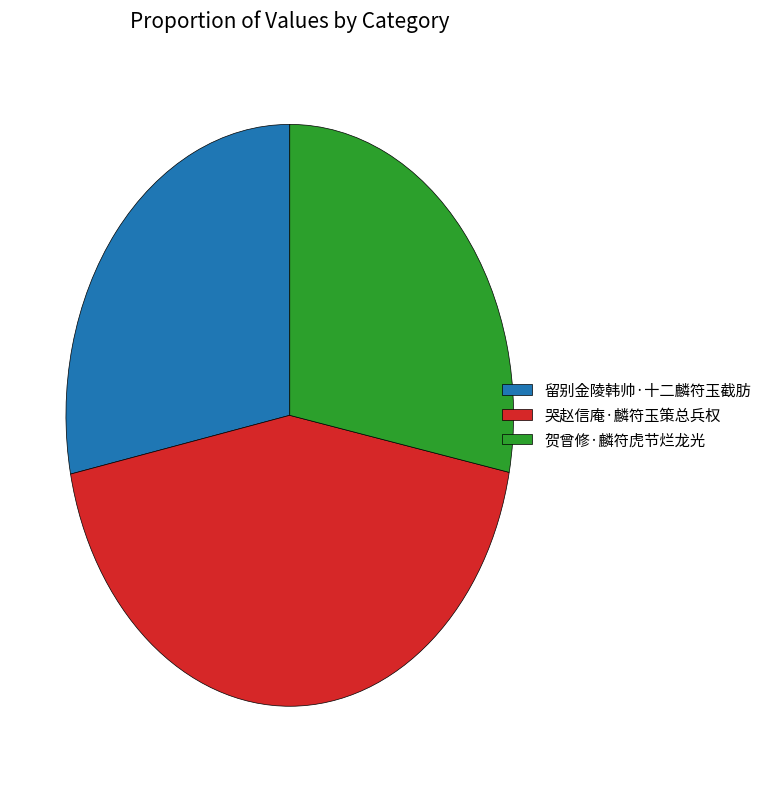

Which slice is the largest?

哭赵信庵·麟符玉策总兵权